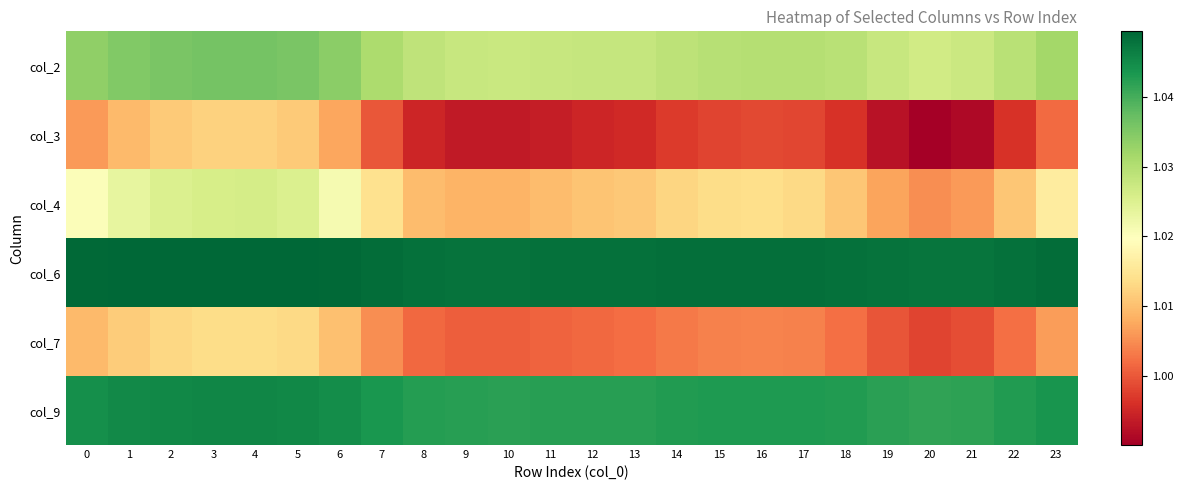

Rank the series by their maximum value, from lowest to highest.

col_3, col_7, col_4, col_2, col_9, col_6